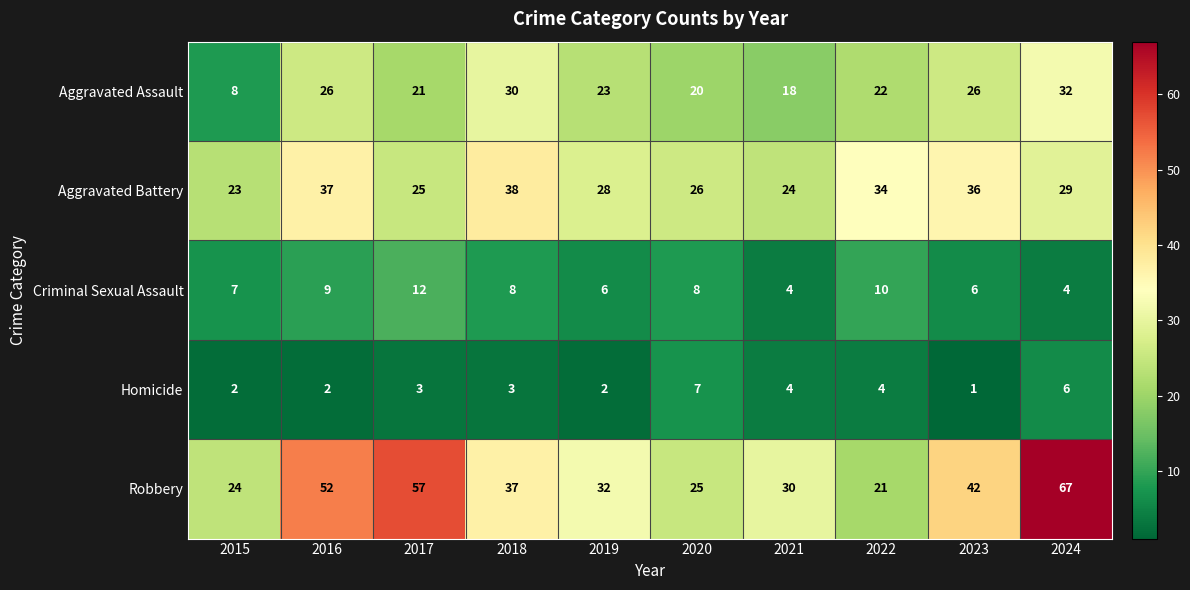

Which series has the largest range (max minus min)?

Robbery